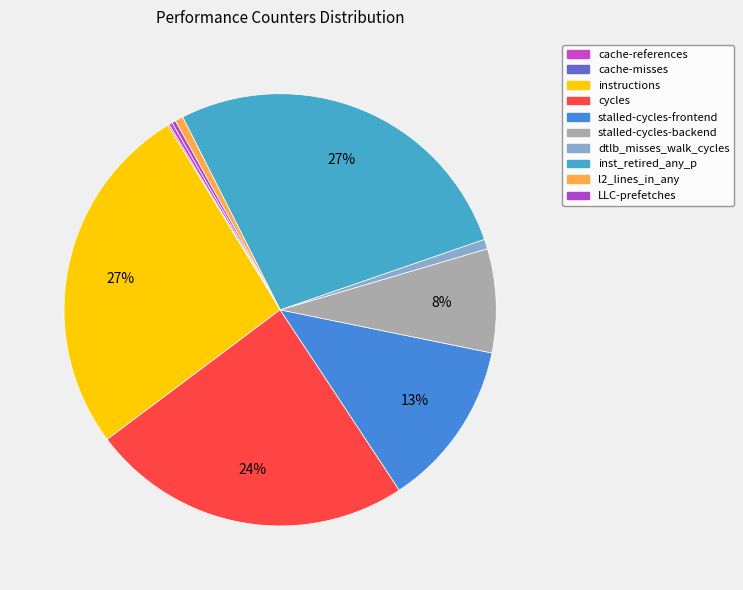

Does cycles account for over 50% of the chart?

No